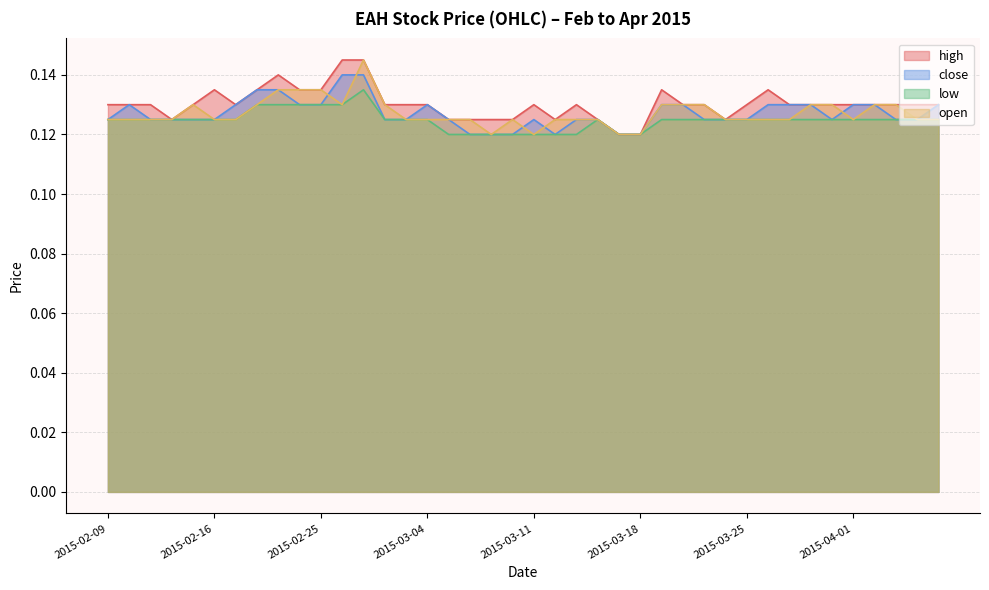

How many intersections are there between open and close?

5